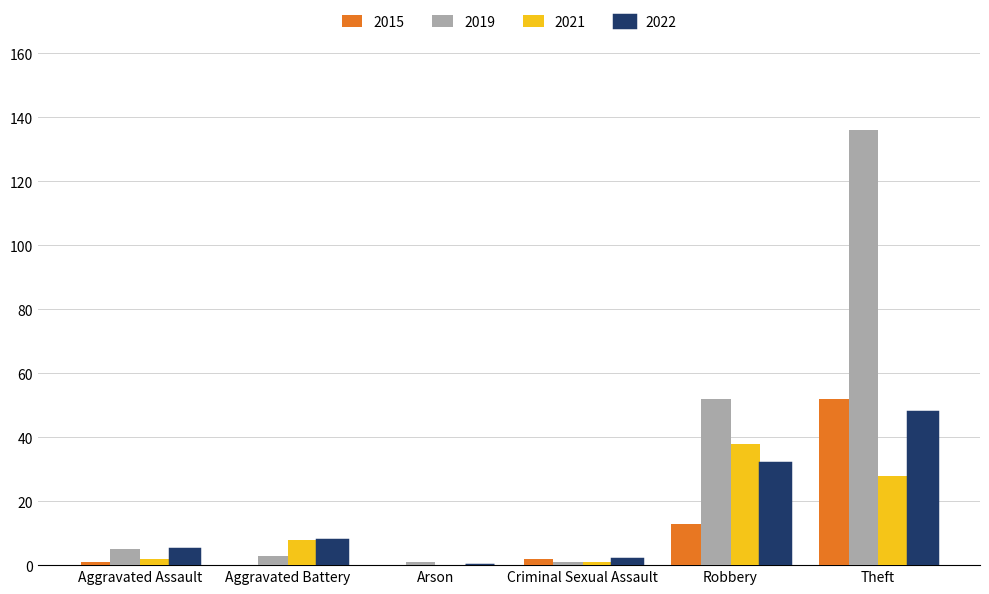

What value does the 2019 series have at Robbery?

52